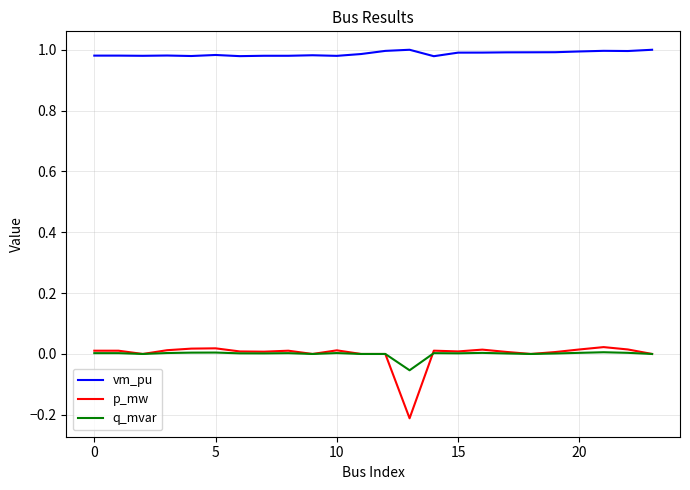

Which series has the largest range (max minus min)?

p_mw